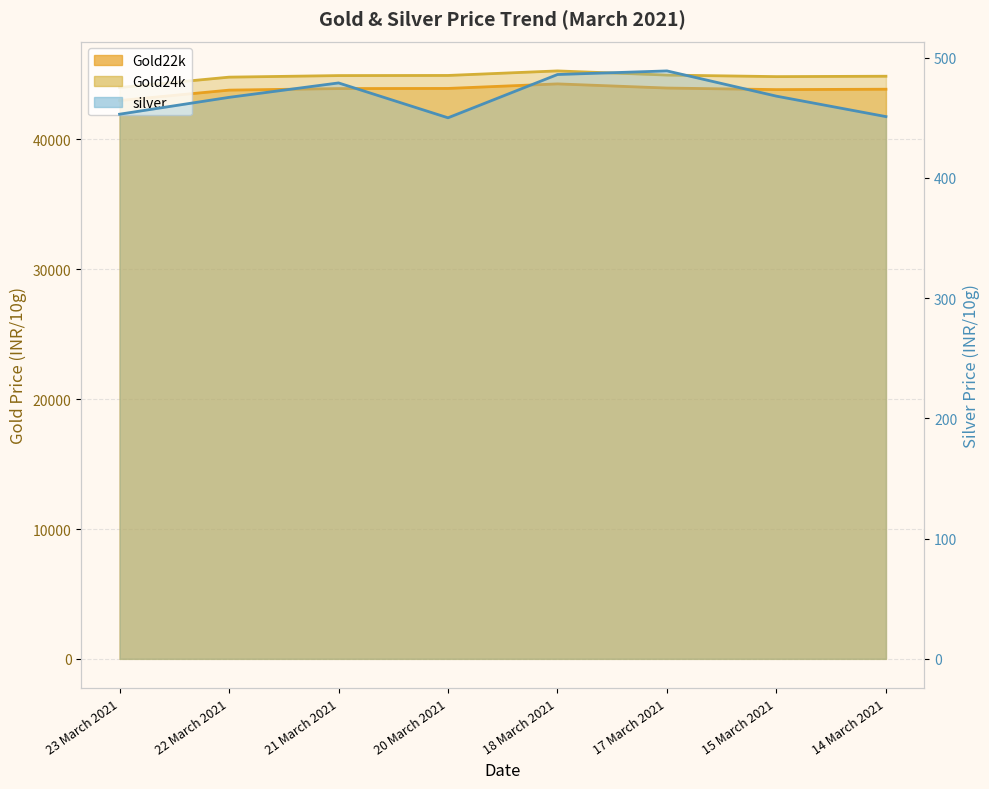

Reading left to right, what are all the values shown in this chart?

Gold22k: 43000	43800	43920	43930	44280	43960	43840	43870
Gold24k: 44000	44800	44920	44930	45280	44960	44840	44870
silver: 453	467	479	450	486	489	468	451